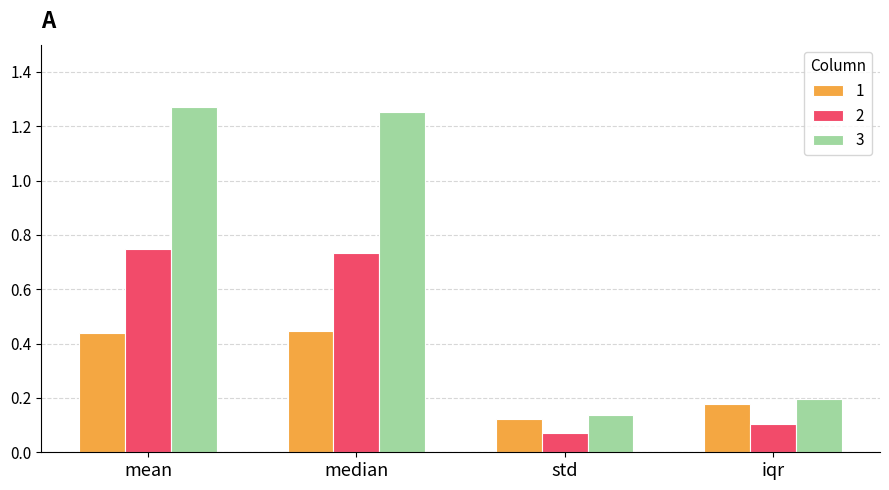

What is the sum of the 2 values at mean and std?

0.8